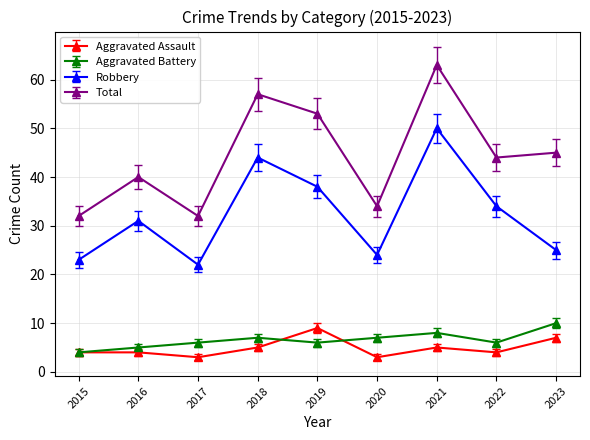

List the series in order of their peak value, highest first.

Total, Robbery, Aggravated Battery, Aggravated Assault